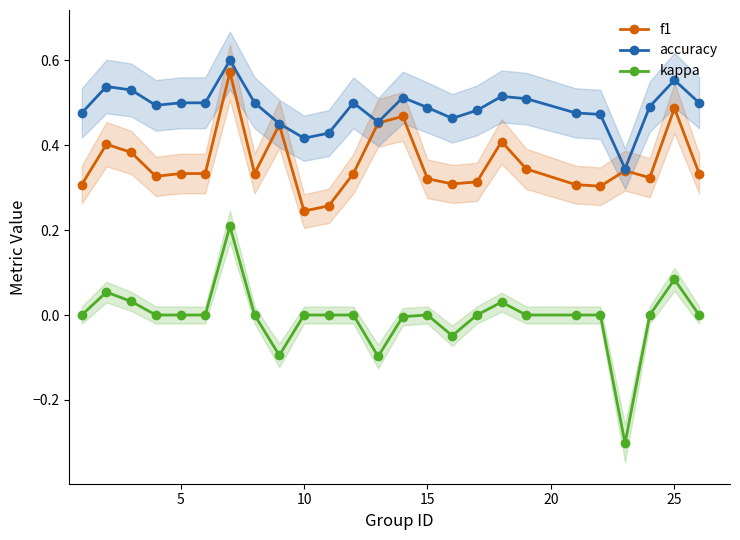

How many lines are shown in the chart?

3